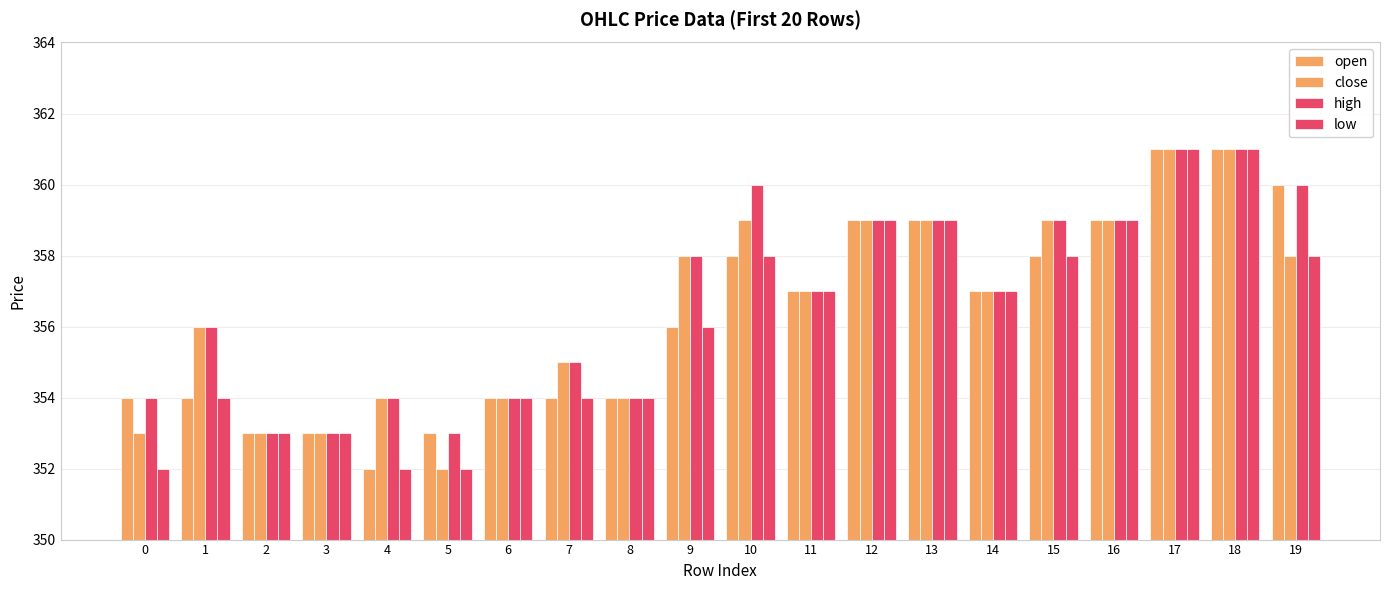

How many categories are shown in the chart?

20